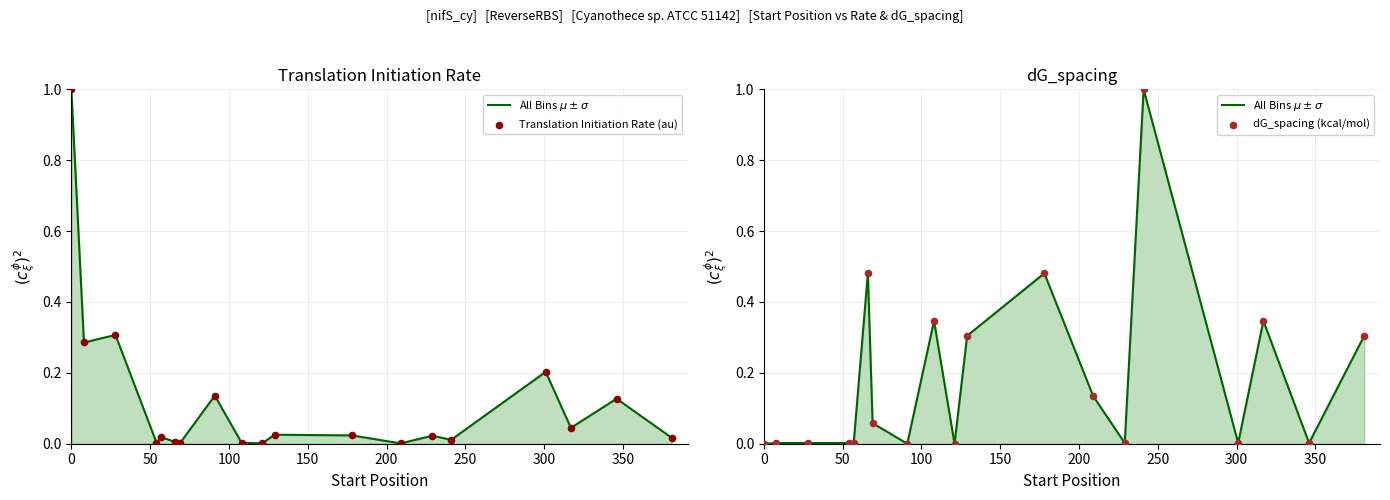

Which series reaches the maximum Y coordinate?

All Bins $\mu \pm \sigma$